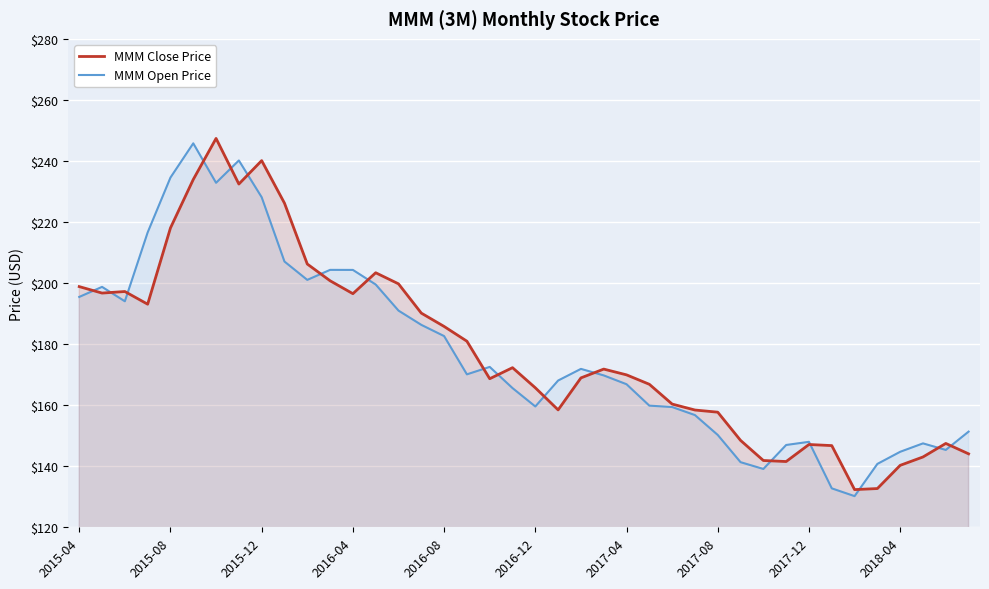

What is the average value of the MMM Close Price series?

178.3